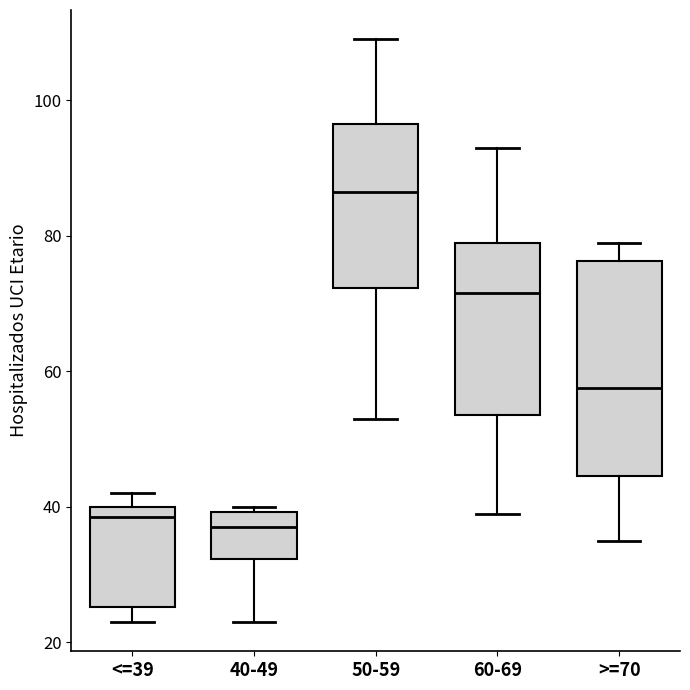

Which box's median line is the highest?

50-59